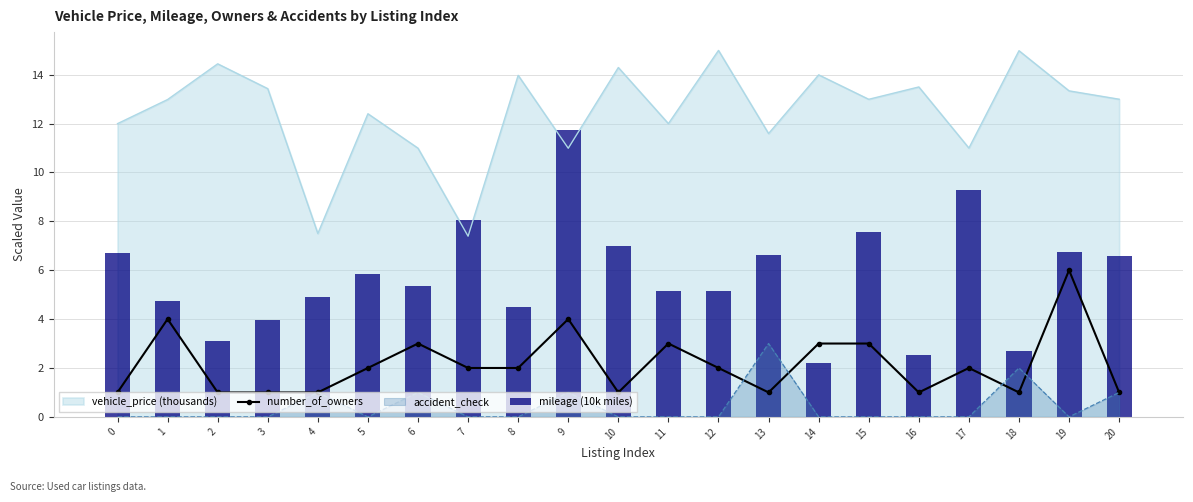

Between 2 and 4, which is larger?

2